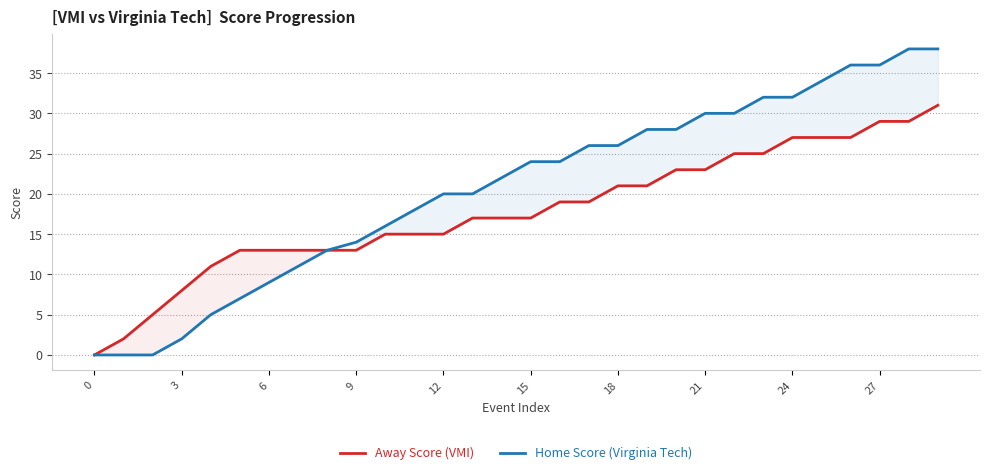

Between 6 and 21, which series saw the biggest shift?

Home Score (Virginia Tech)